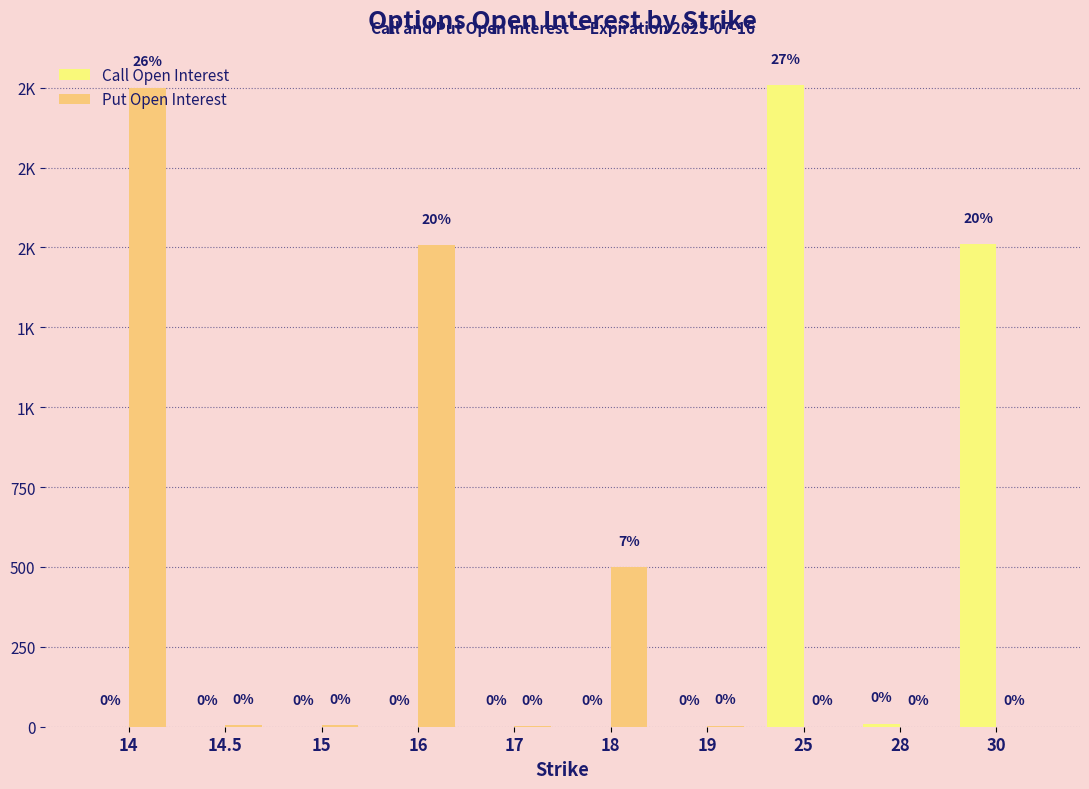

True or false: Put Open Interest has a value of 6 at 15.

True